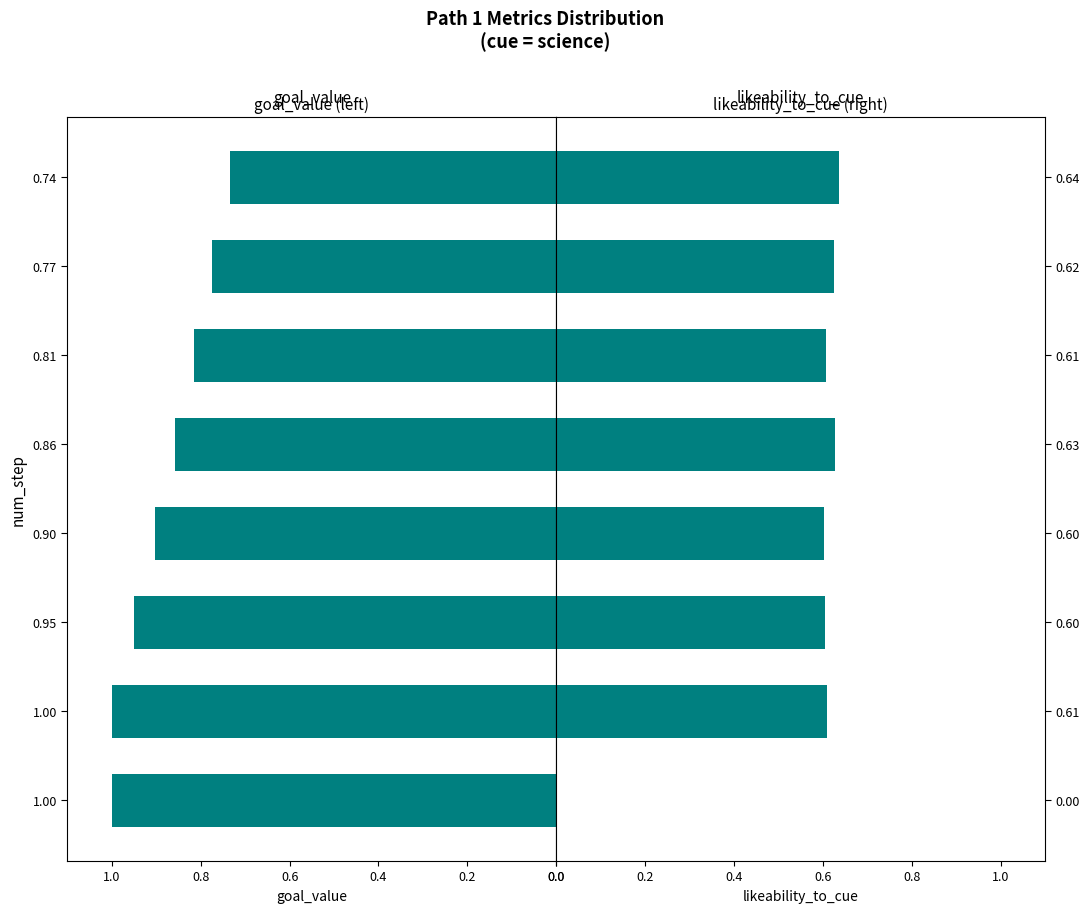

Are the bars horizontal?

Yes